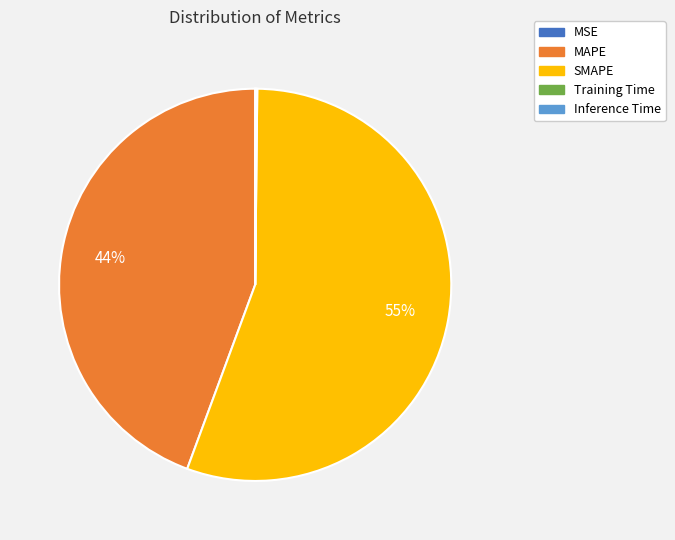

Which slice represents more than half of the pie?

SMAPE